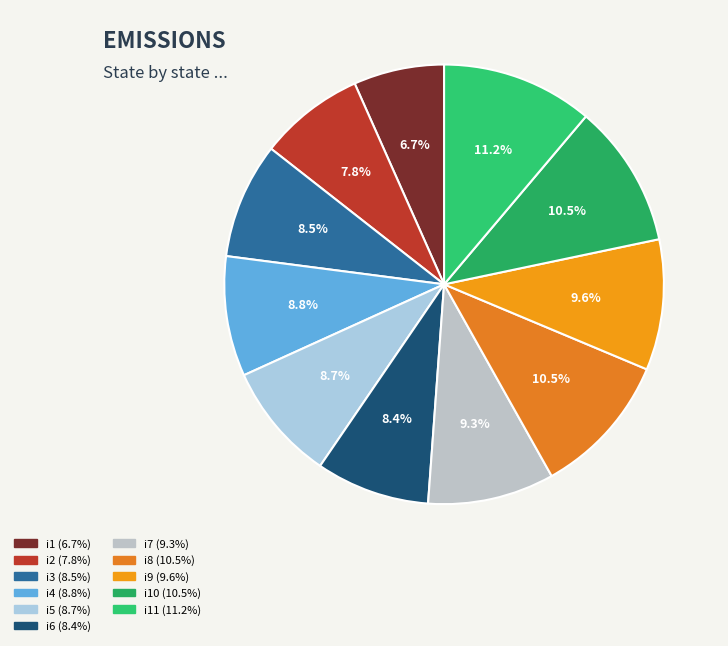

Rank the categories by value from highest to lowest.

i11, i8, i10, i9, i7, i4, i5, i3, i6, i2, i1